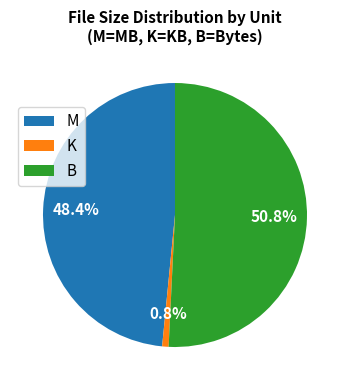

Which category has the smallest portion of the pie?

K